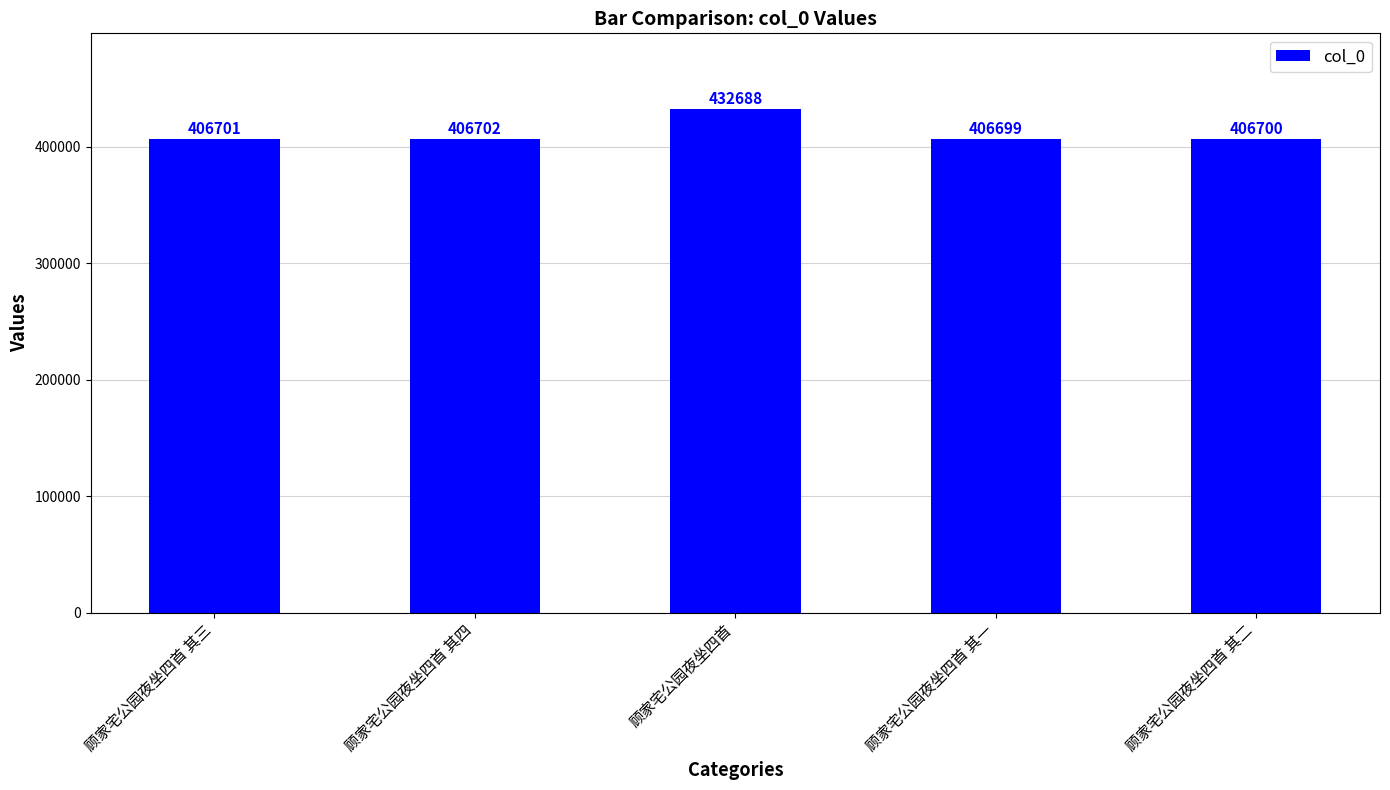

The value at 顾家宅公园夜坐四首 其一 is 650091. True or false?

False